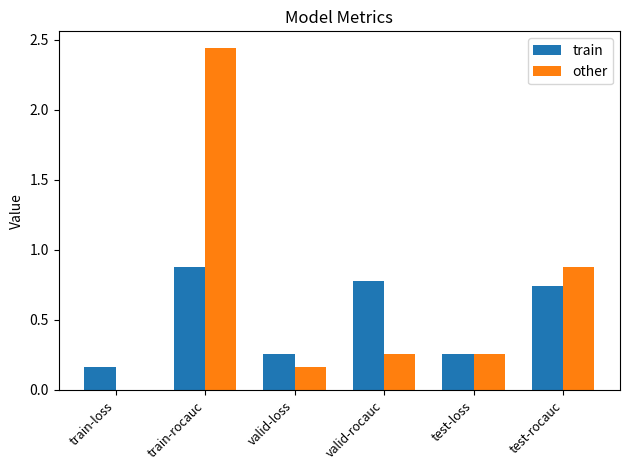

Which label corresponds to the largest value in the chart?

train-rocauc